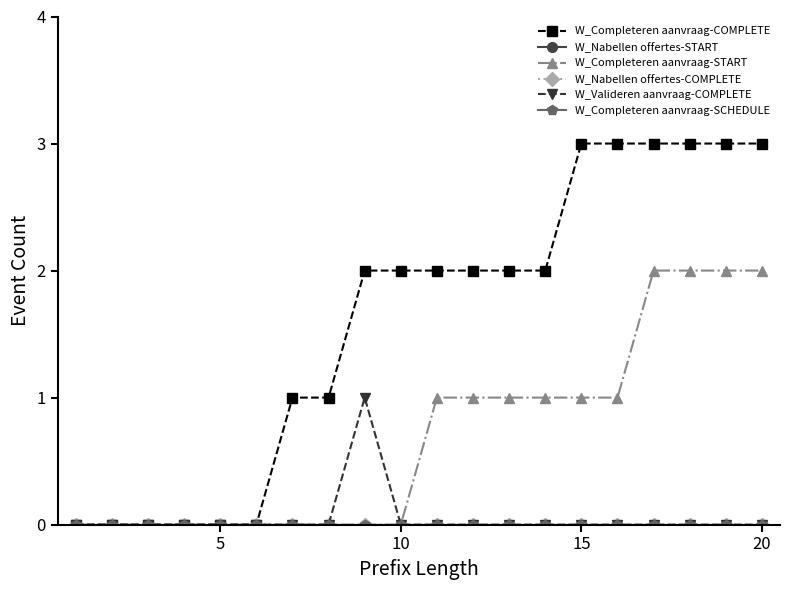

What is the highest value of the W_Completeren aanvraag-START series?

2